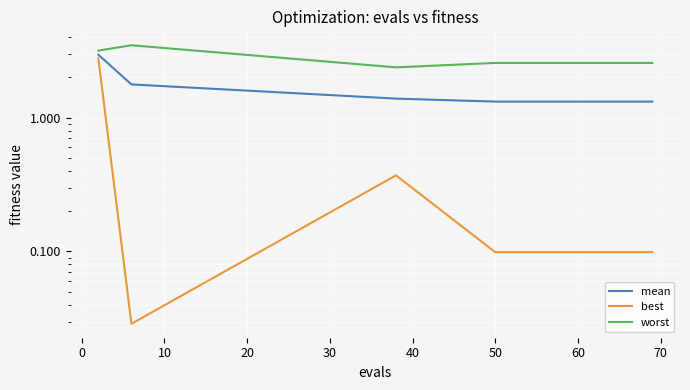

What is the difference between the second highest and second lowest values in the mean series?

0.5